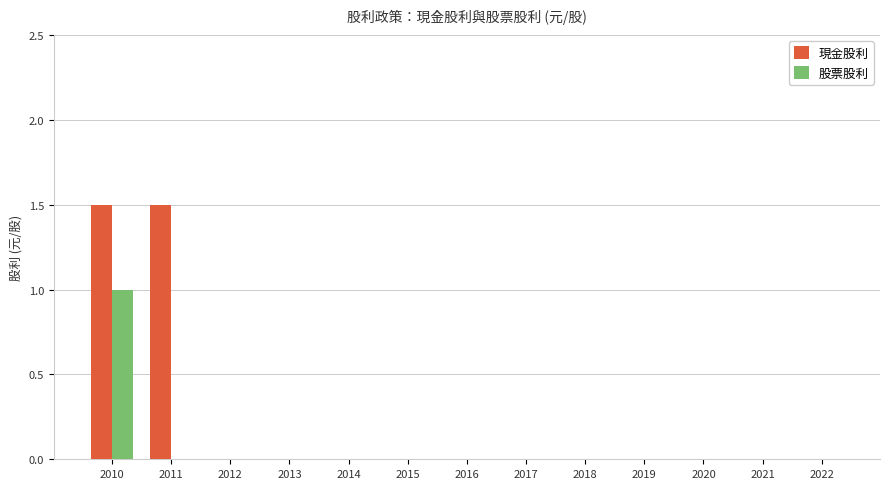

How many groups of bars are there?

13